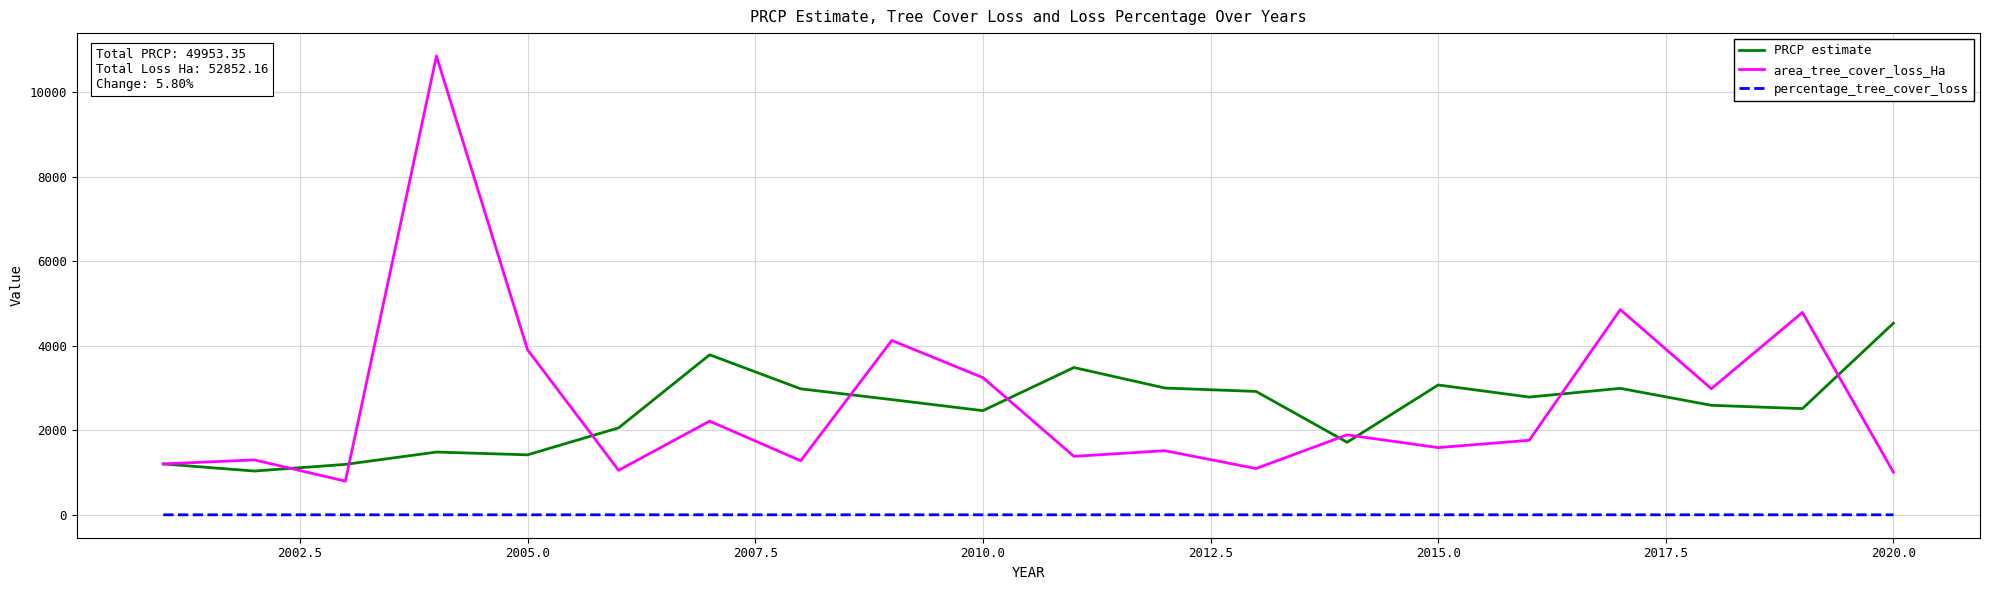

True or false: percentage_tree_cover_loss and area_tree_cover_loss_Ha intersect in this chart.

False